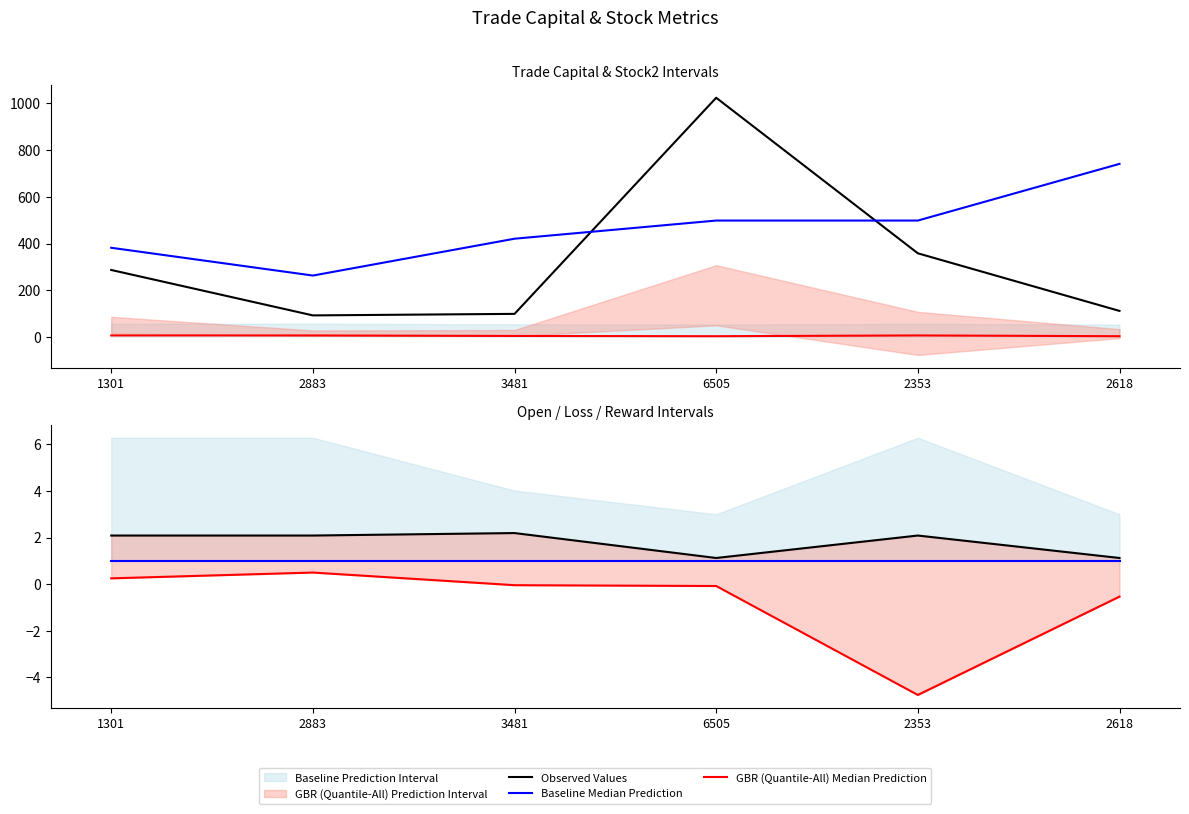

Between 2353 and 2618, which series saw the biggest shift?

GBR (Quantile-All) Median Prediction